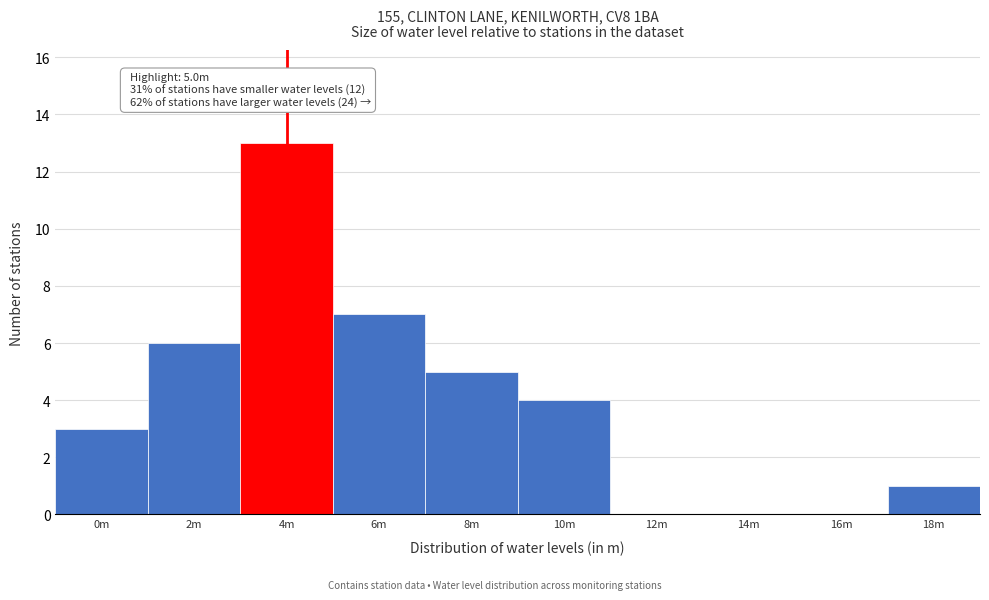

Reading left to right, transcribe all the data shown in this chart.

0m=3	2m=6	4m=13	6m=7	8m=5	10m=4	12m=0	14m=0	16m=0	18m=1